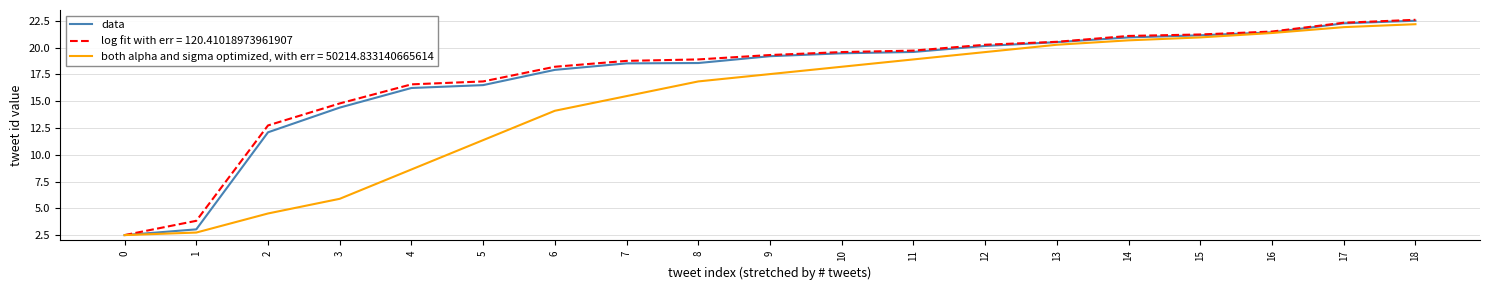

How many lines are shown in the chart?

3